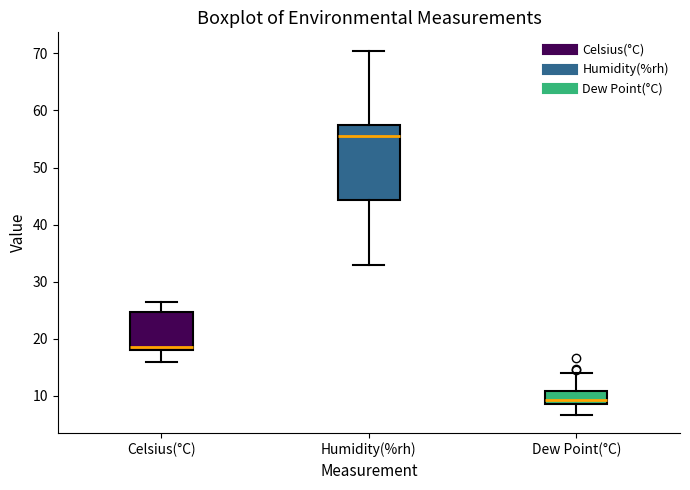

Comparing the boxes themselves (not the whiskers), which one is the tallest?

Humidity(%rh)